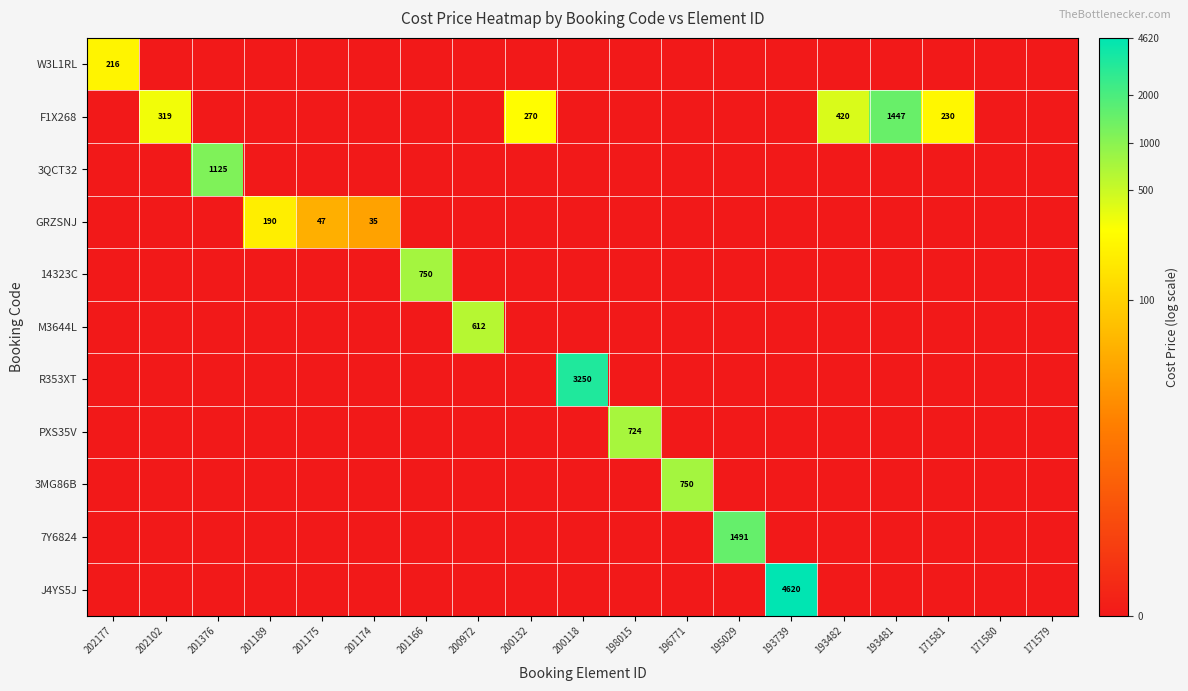

Which series has the widest spread of values?

J4YS5J